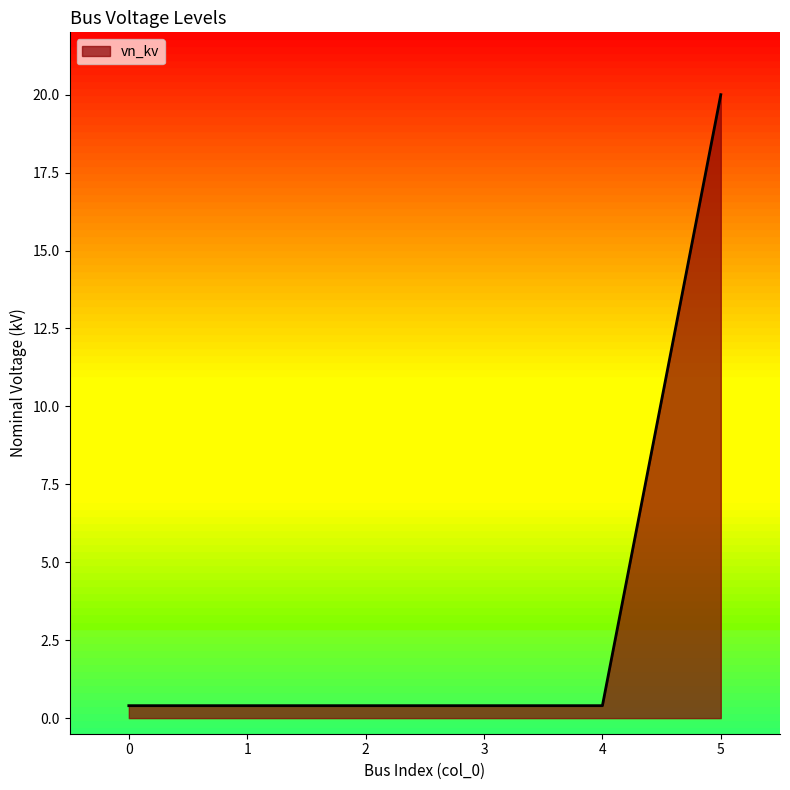

Count the number of data series in this chart.

1